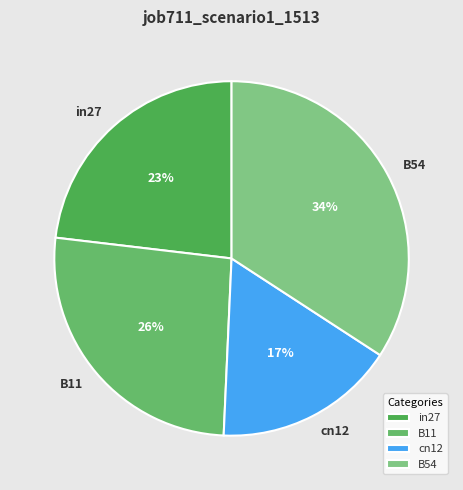

Does cn12 represent more than half of the total?

No